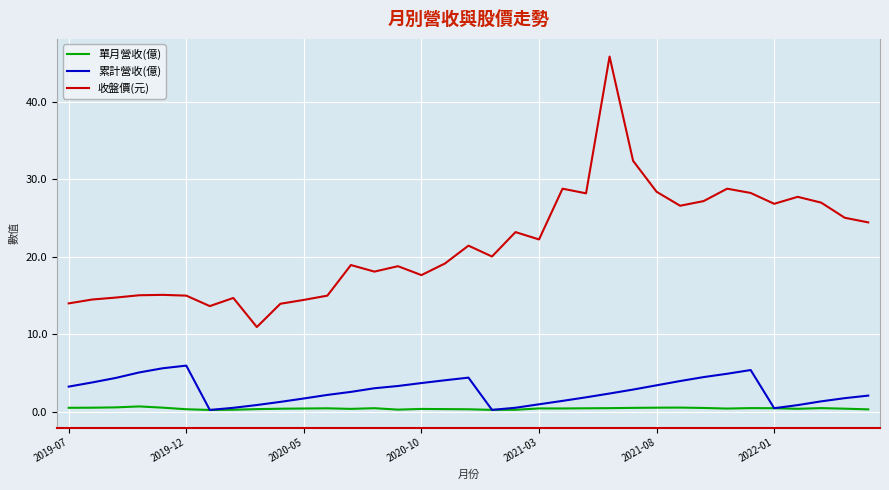

What is the greatest value displayed?

45.9